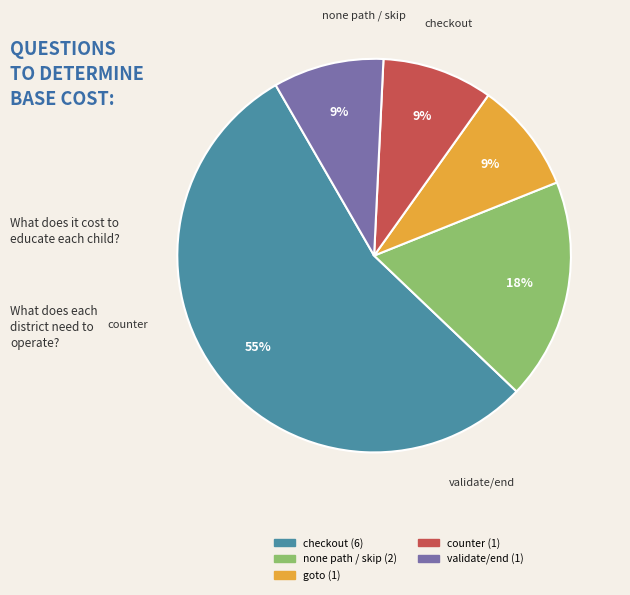

Which slice is the largest?

checkout